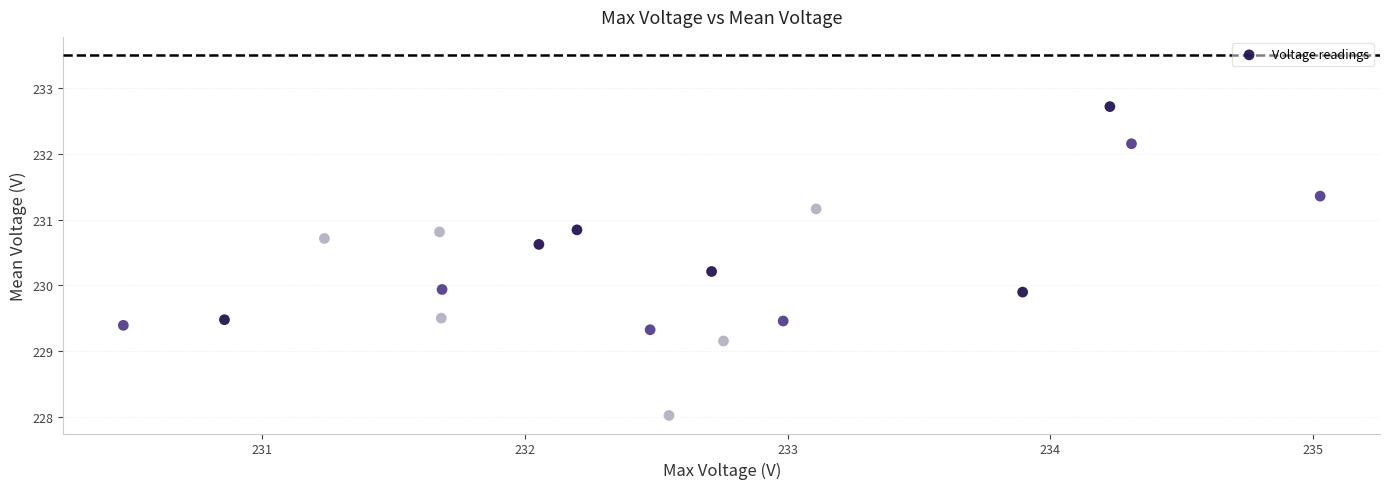

What is the range of Y values (max minus min)?

4.7